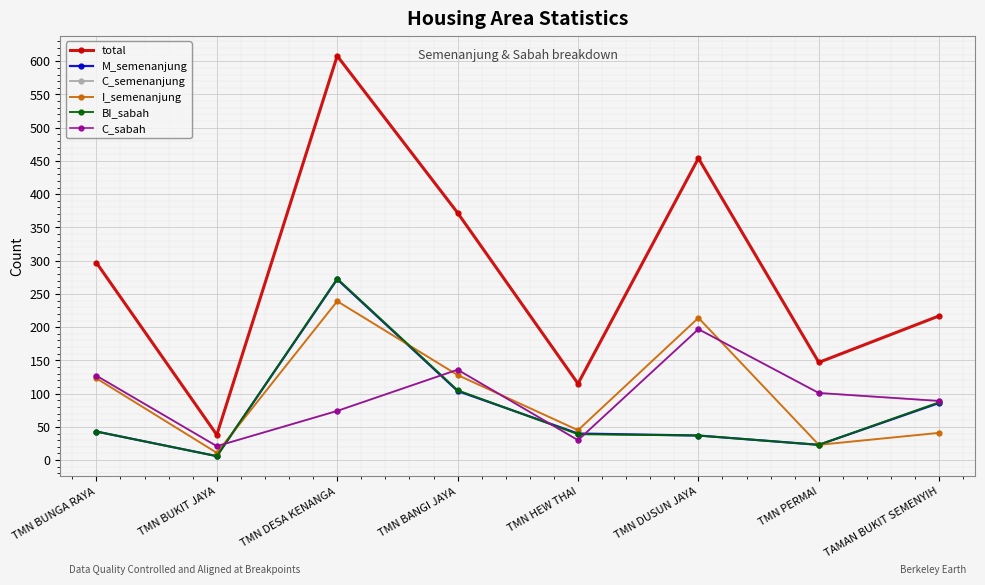

At TAMAN BUKIT SEMENYIH, list the series in order from largest to smallest.

total, C_semenanjung, C_sabah, BI_sabah, M_semenanjung, I_semenanjung